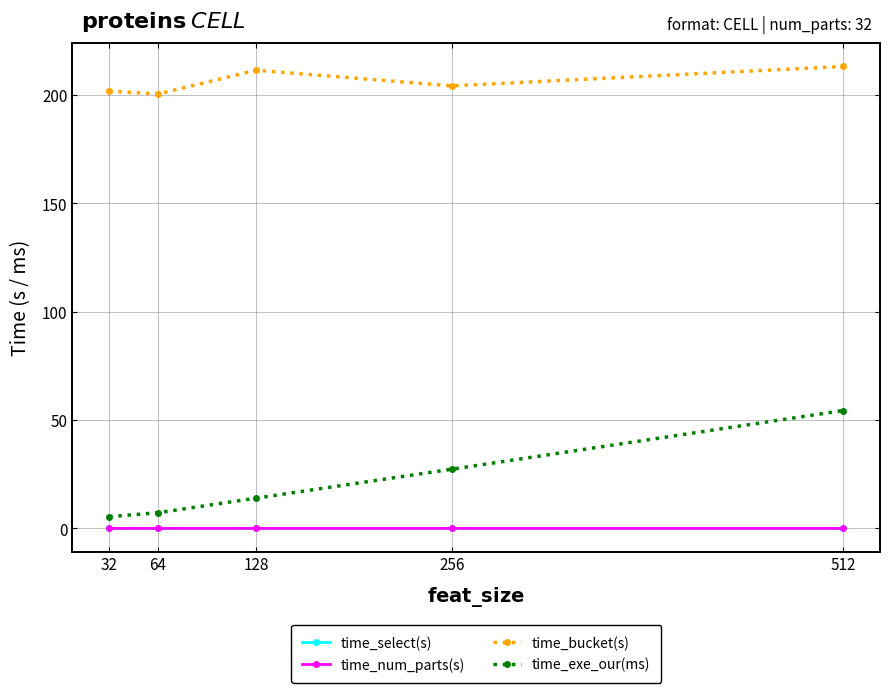

What is the greatest value displayed?

213.1